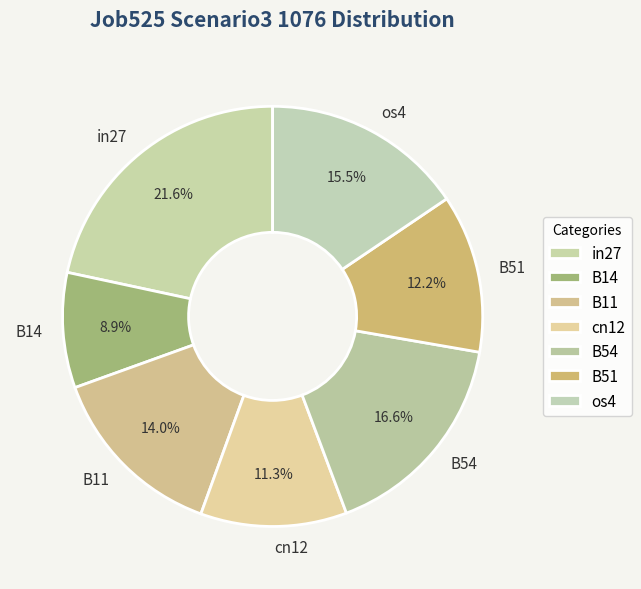

What percentage is NOT represented by B11?

86.0%